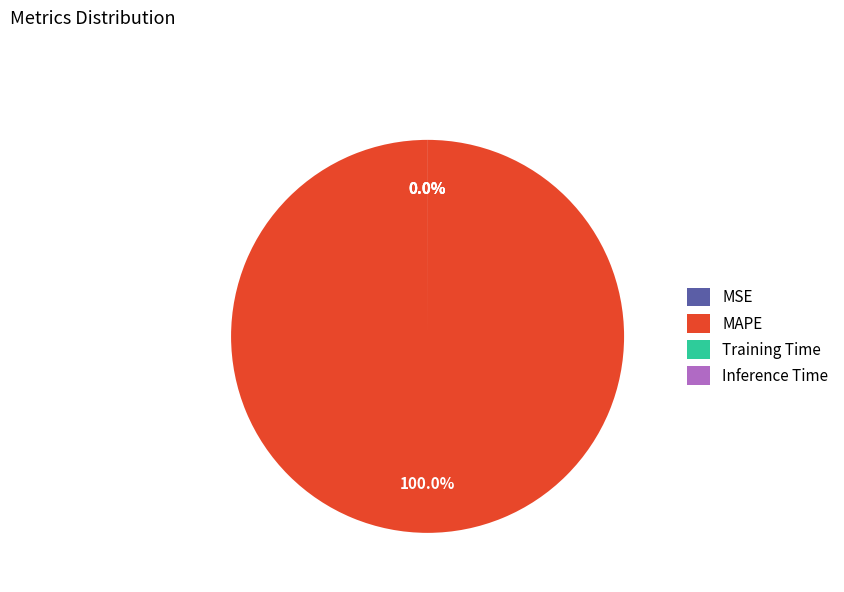

Rank the categories by value from lowest to highest.

Inference Time, Training Time, MSE, MAPE